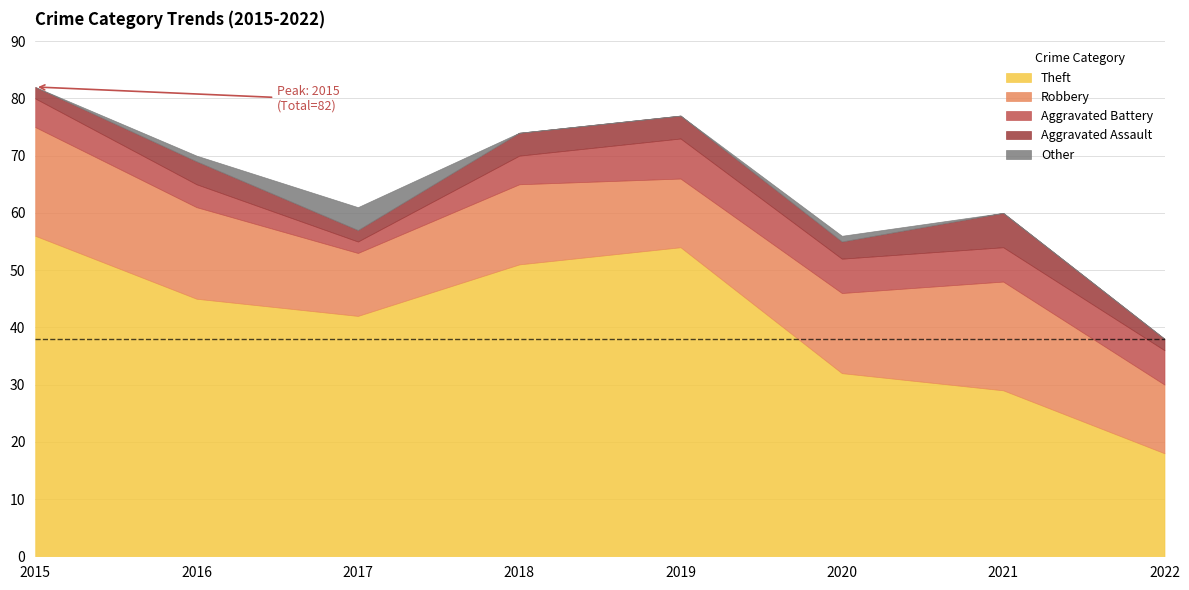

What is the sum of the Aggravated Battery values at 2021 and 2020?

12